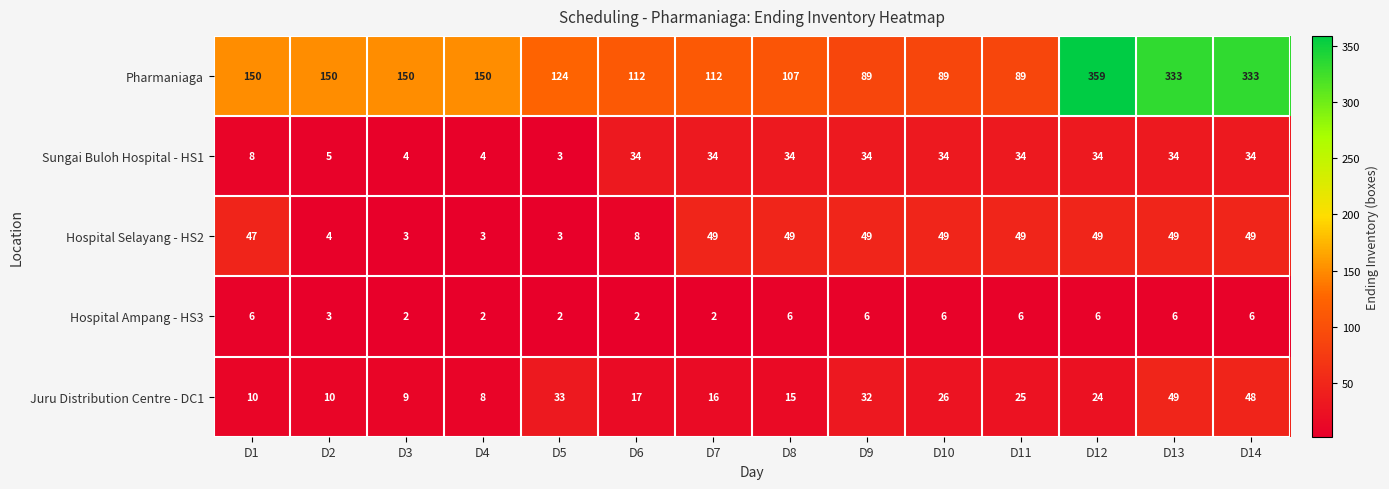

At which category does the chart reach its peak across all series?

D12